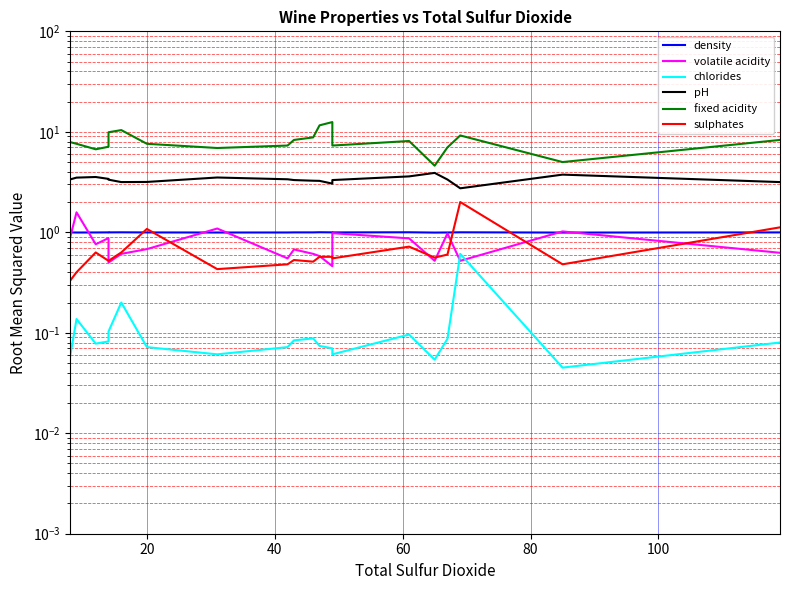

Which has a higher value, 40 or 20?

40